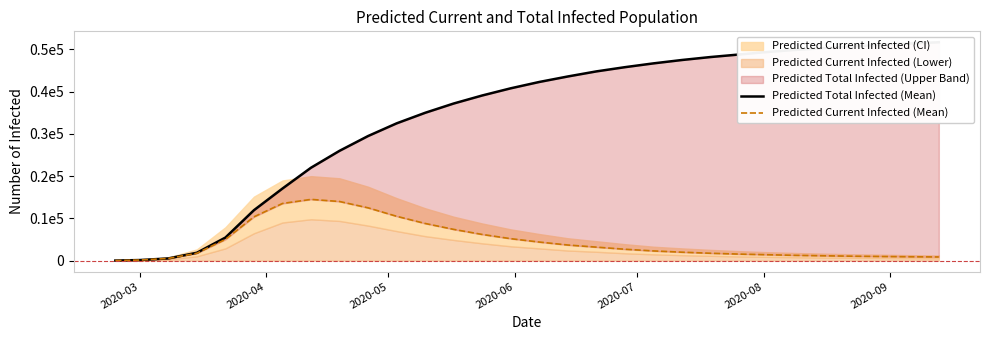

List the series in order of their overall mean, highest first.

Predicted Total Infected (Mean), Predicted Current Infected (Mean)